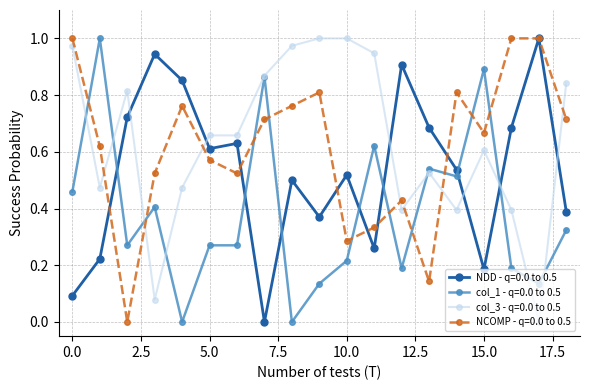

True or false: col_1 - q=0.0 to 0.5 and NCOMP - q=0.0 to 0.5 cross at least once.

True